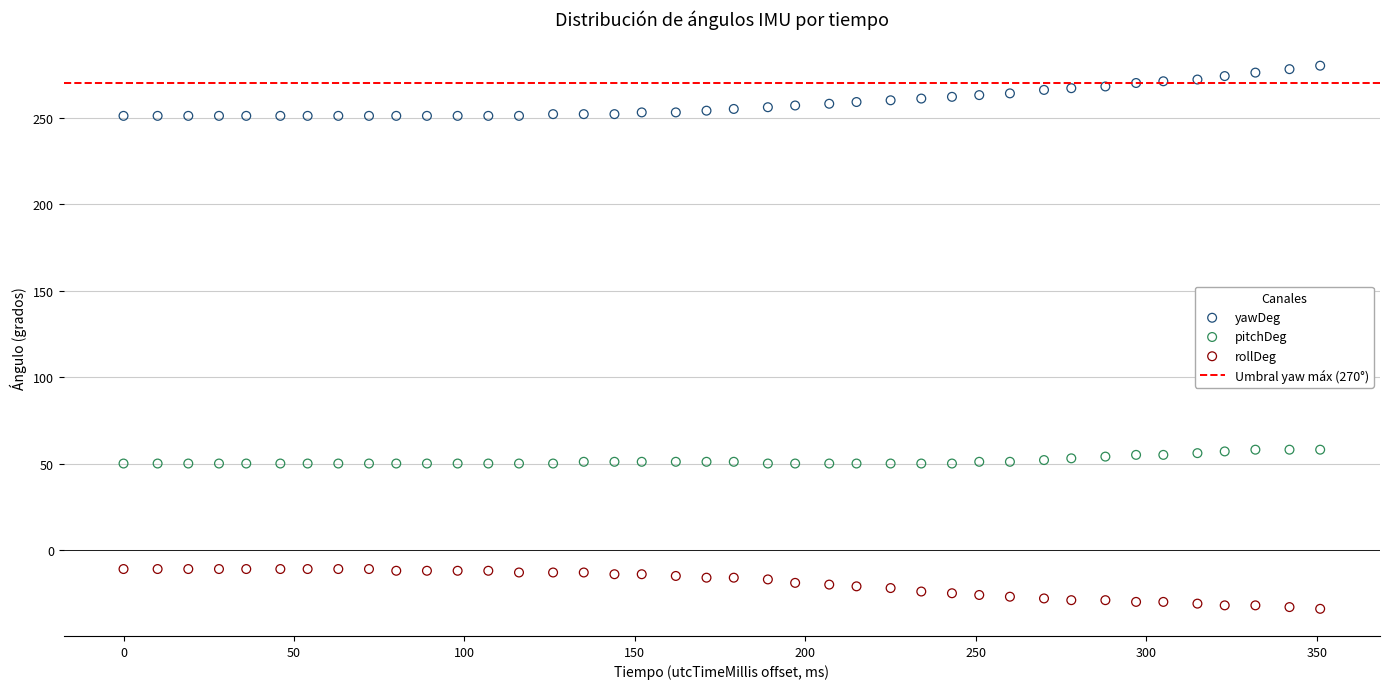

Which series contains the lowest Y value?

rollDeg